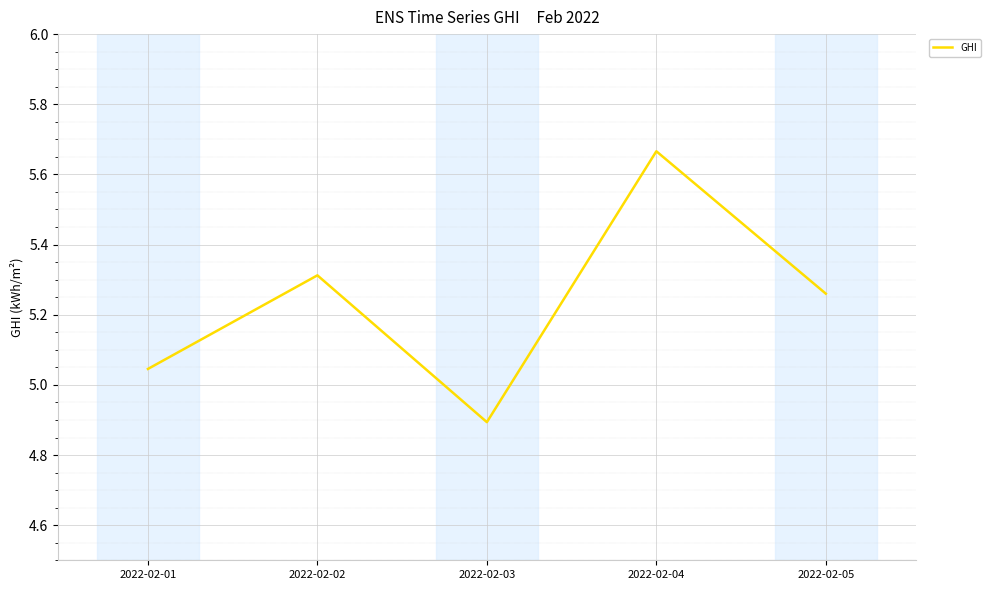

What is the change in value from 2022-02-03 to 2022-02-04?

+0.8